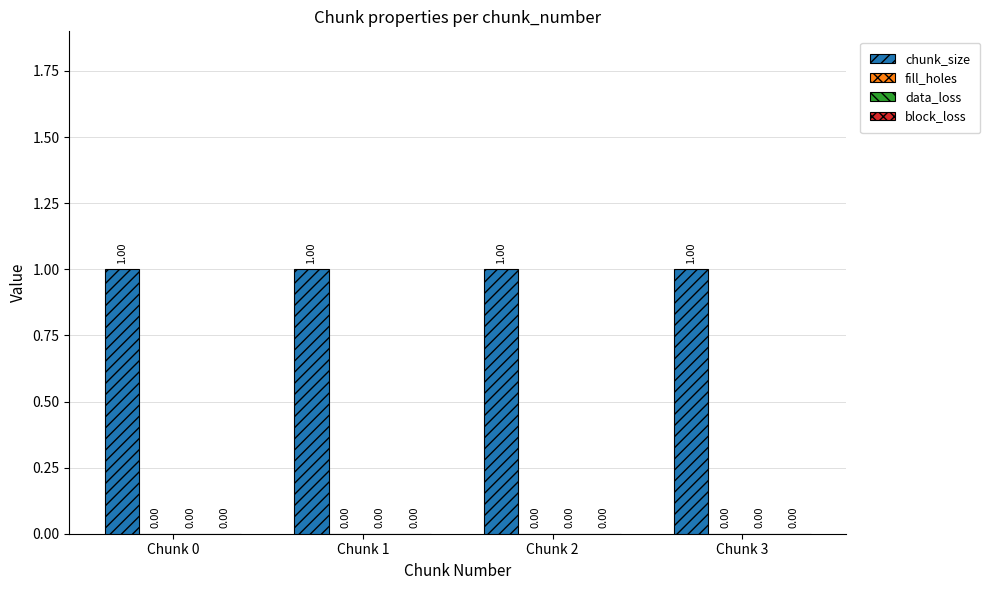

True or false: fill_holes has a value of 0 at Chunk 1.

True